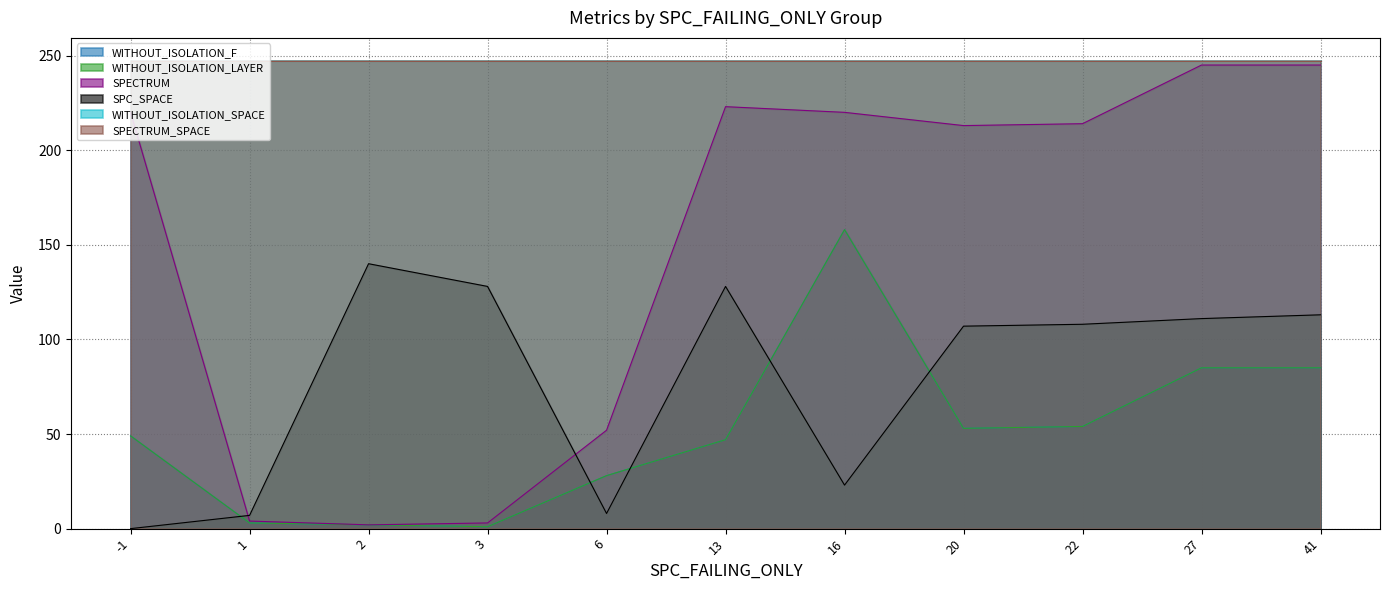

What is the difference between the maximum and minimum values in the SPC_SPACE series?

140